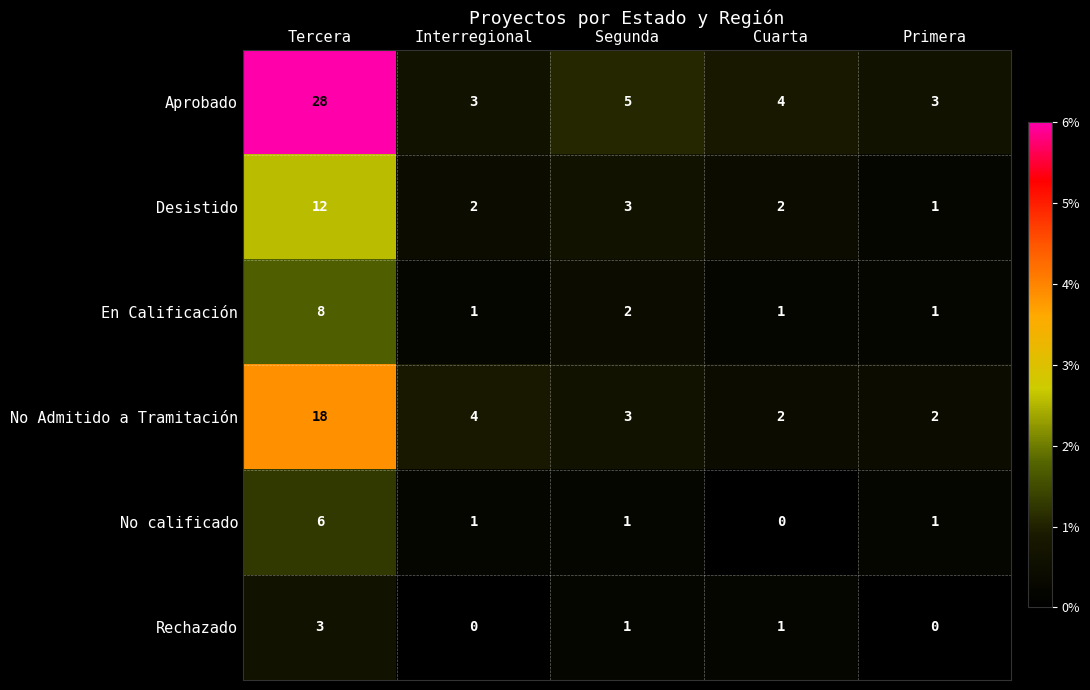

Where is En Calificación nearest to the value 4?

Segunda